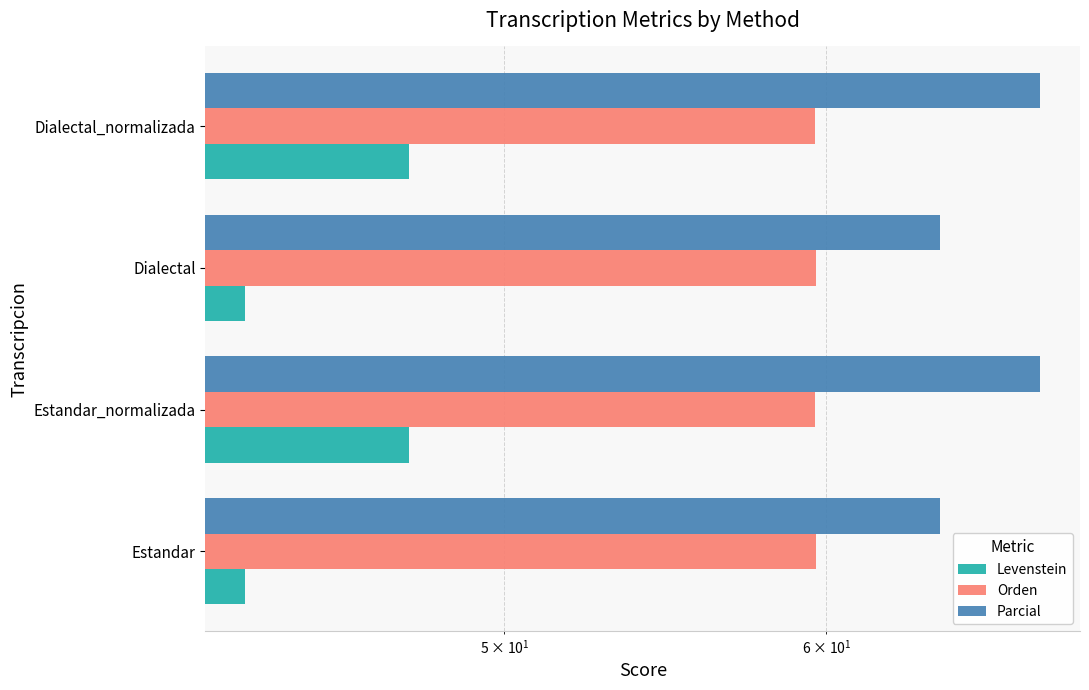

Reading right to left, transcribe all the data shown in this chart.

Levenstein: 47.4	43.2	47.4	43.2
Orden: 59.6	59.7	59.6	59.7
Parcial: 67.7	64.0	67.7	64.0